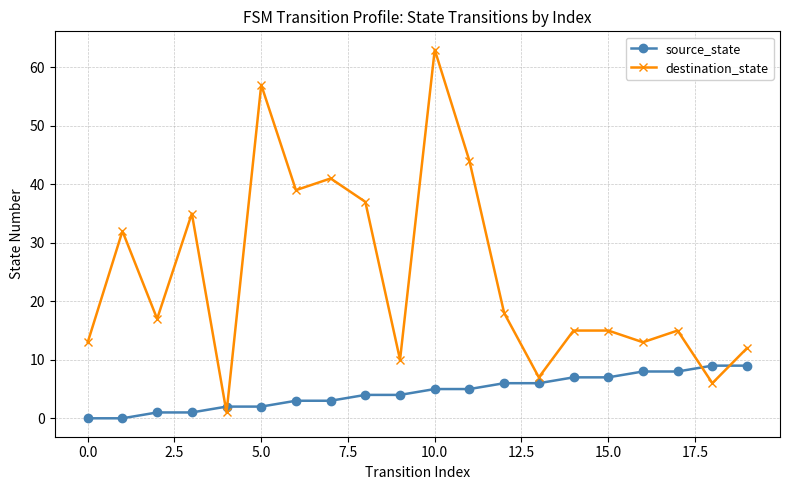

True or false: destination_state has more than 0 points higher than both neighbors.

True